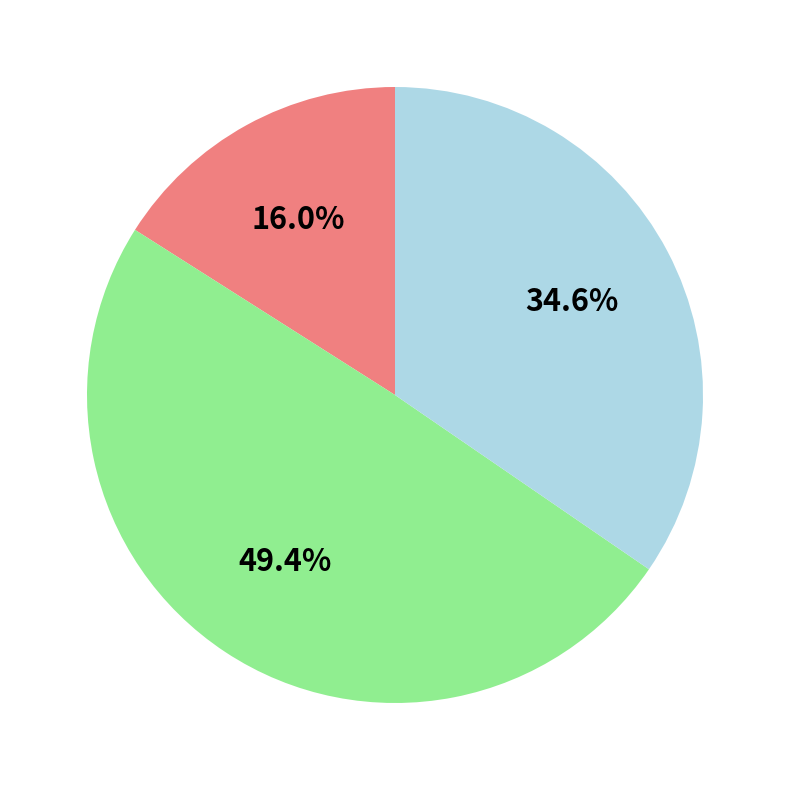

Is there a majority slice in this chart?

No